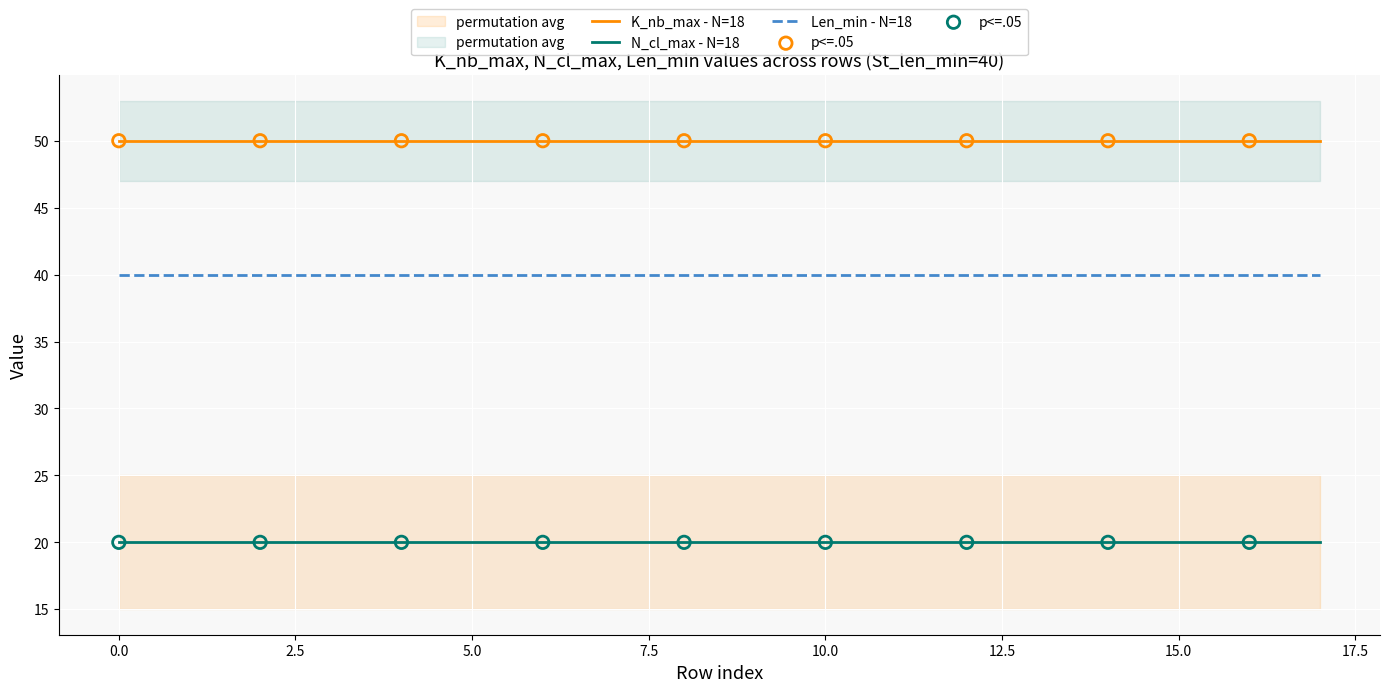

Which series reaches the minimum Y coordinate?

N_cl_max